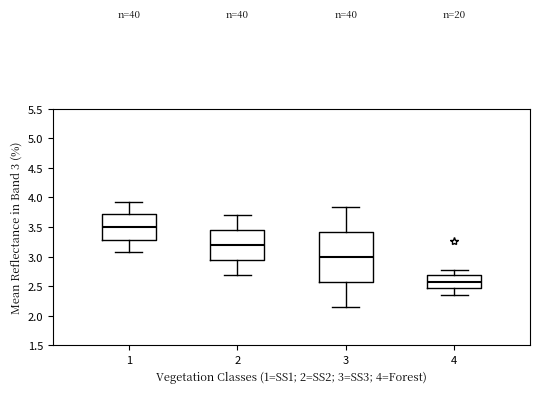

Reading left to right, read every box against the y-axis: the position of its median line, the range the box covers, and the ends of its whiskers. The values are not printed on the chart, so give them approximately, as read against the axis.

1: median 3.50, box 3.30 to 3.70, whiskers 3.10 to 3.90
2: median 3.20, box 2.95 to 3.45, whiskers 2.70 to 3.70
3: median 3.00, box 2.60 to 3.40, whiskers 2.15 to 3.85
4: median 2.60, box 2.45 to 2.70, whiskers 2.35 to 2.80